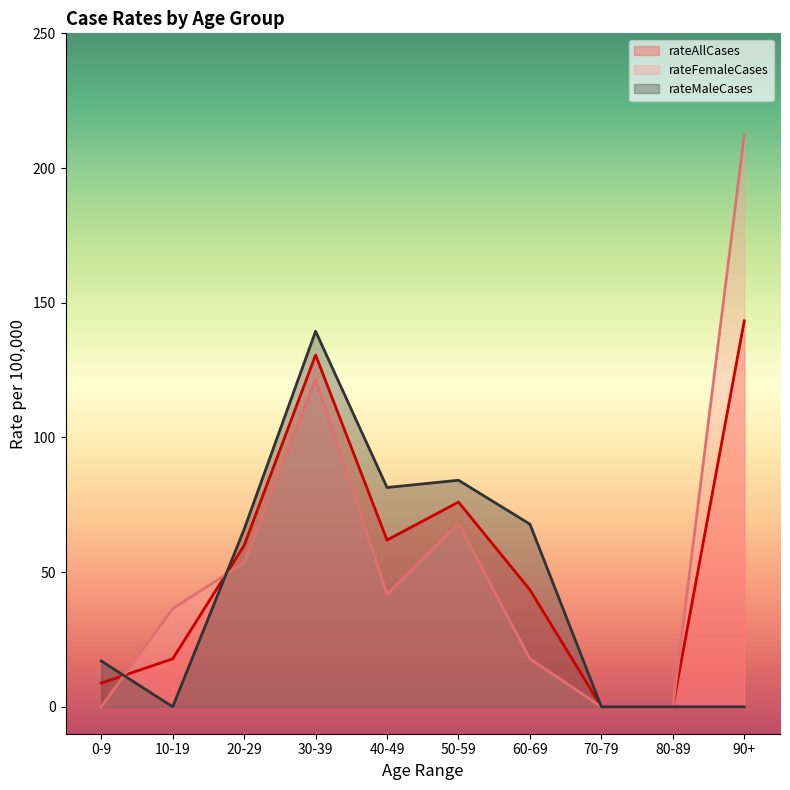

Is the value of rateAllCases at 50-59 greater than the value of rateFemaleCases at 50-59?

Yes